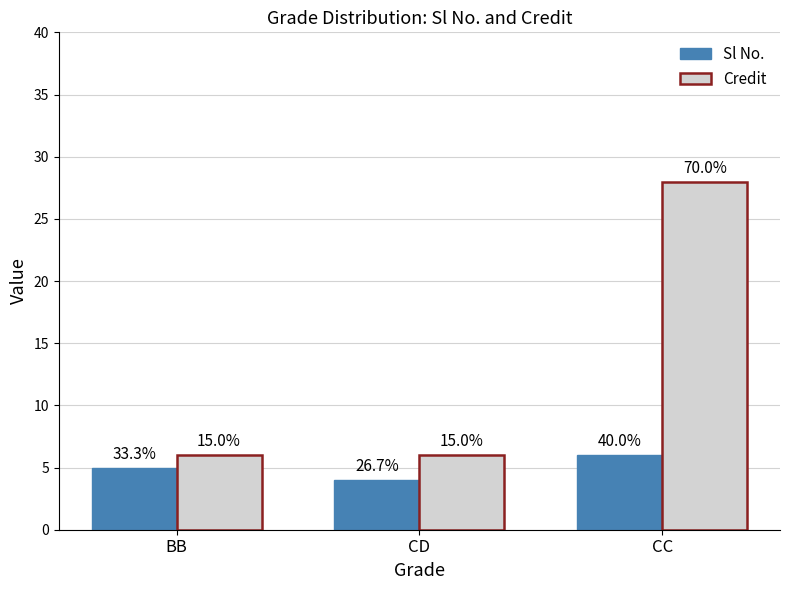

Which series changed the most between BB and CC?

Credit